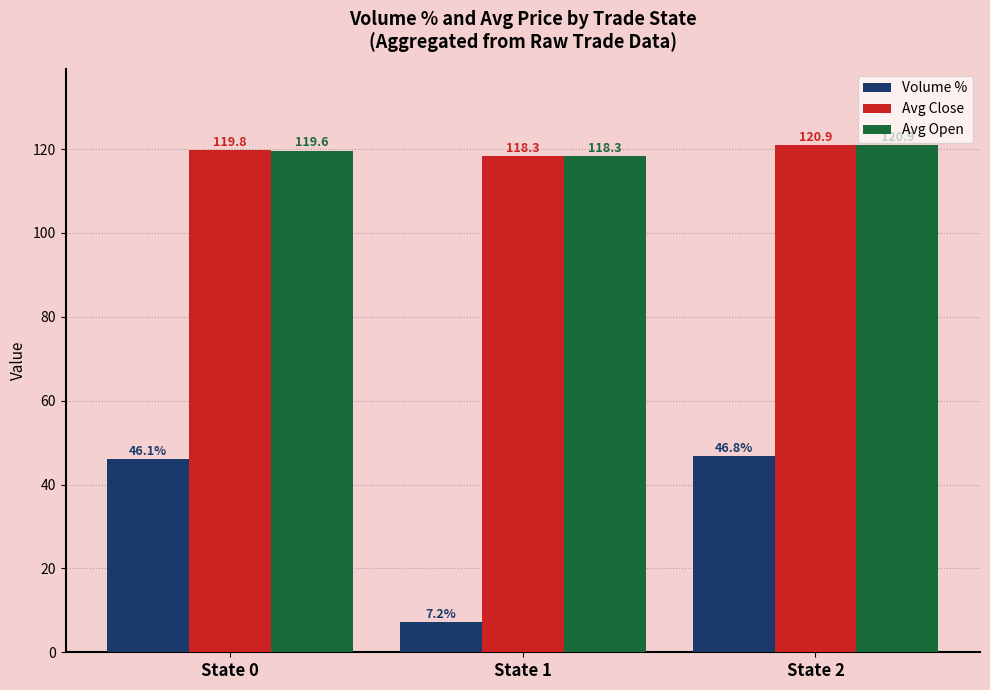

At which label does Volume % reach its minimum?

State 1